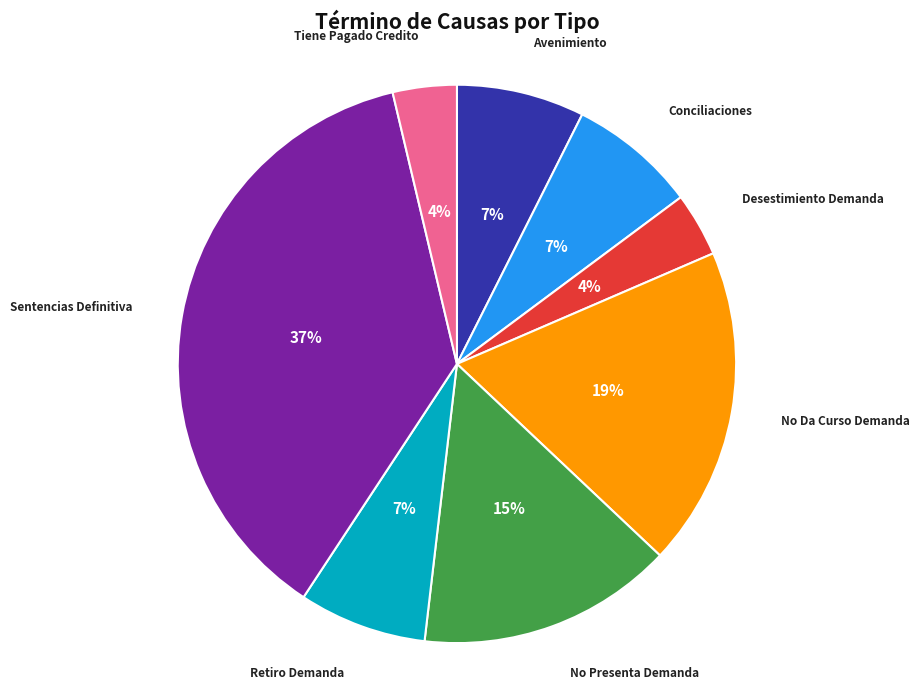

How many slices are in this pie chart?

8